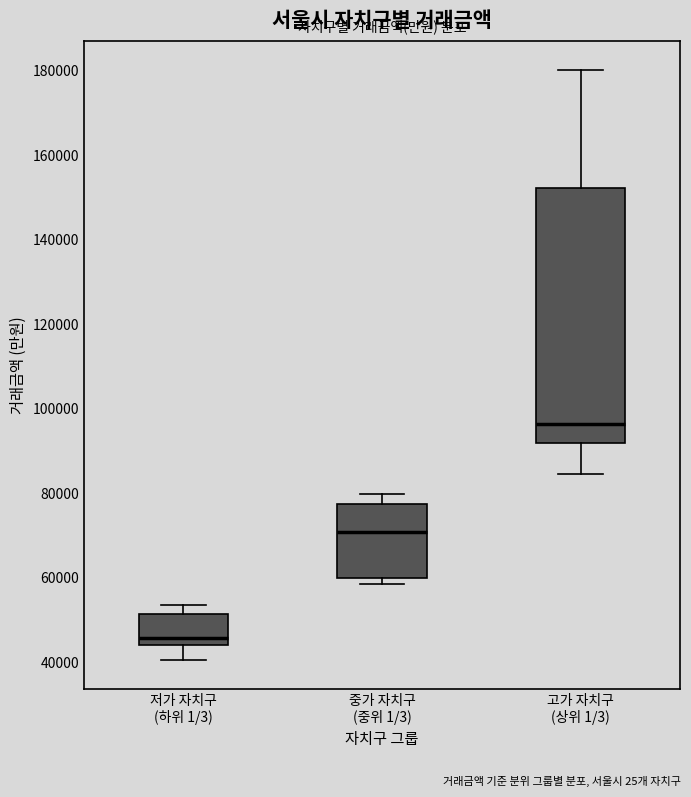

Where is the upper edge of the box for 저가 자치구 (하위 1/3) on the y-axis? The values are not printed on the chart, so give them approximately, as read against the axis.

52000